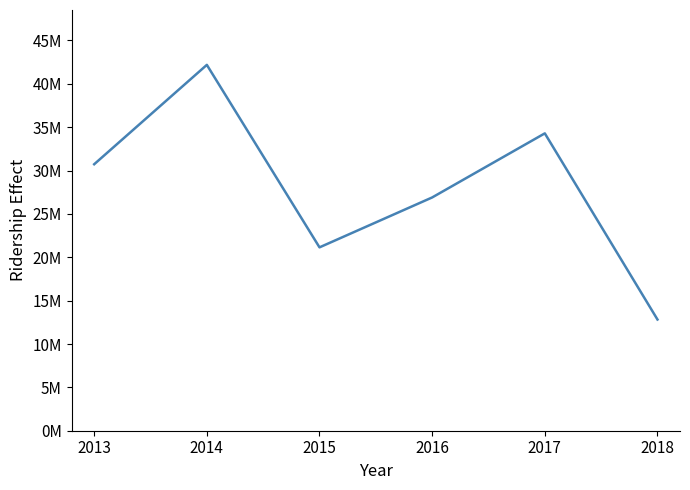

Reading right to left, list all the values displayed in this chart.

2018=12824892.9	2017=34290046.8	2016=26899364.1	2015=21145092.1	2014=42187487.5	2013=30728769.9